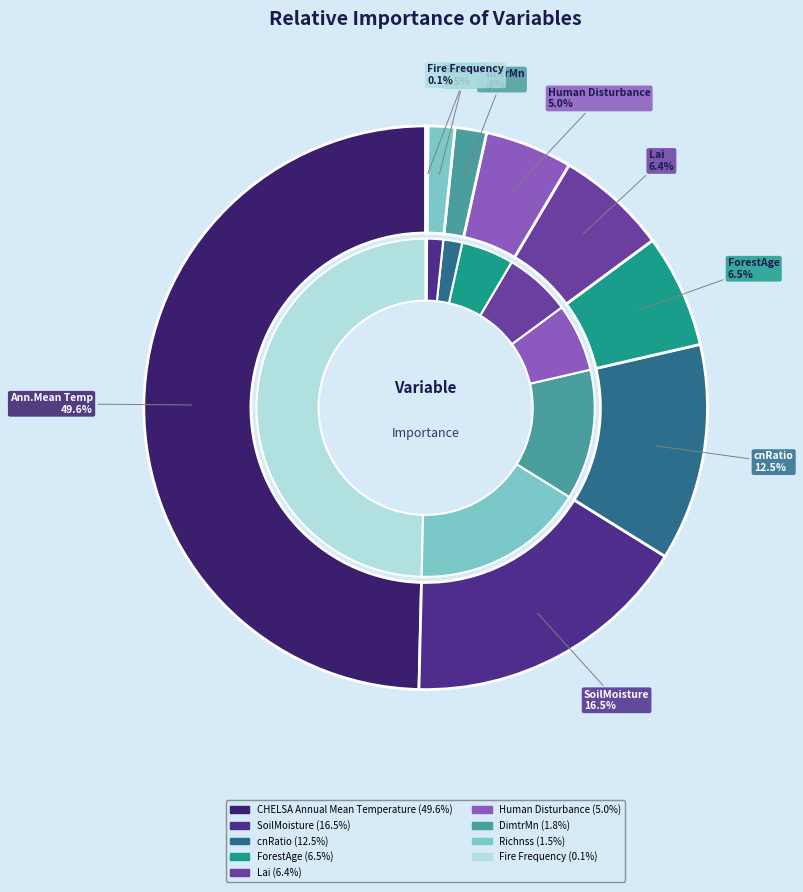

To the nearest percent, what is the difference between the largest and smallest slice percentages?

49%